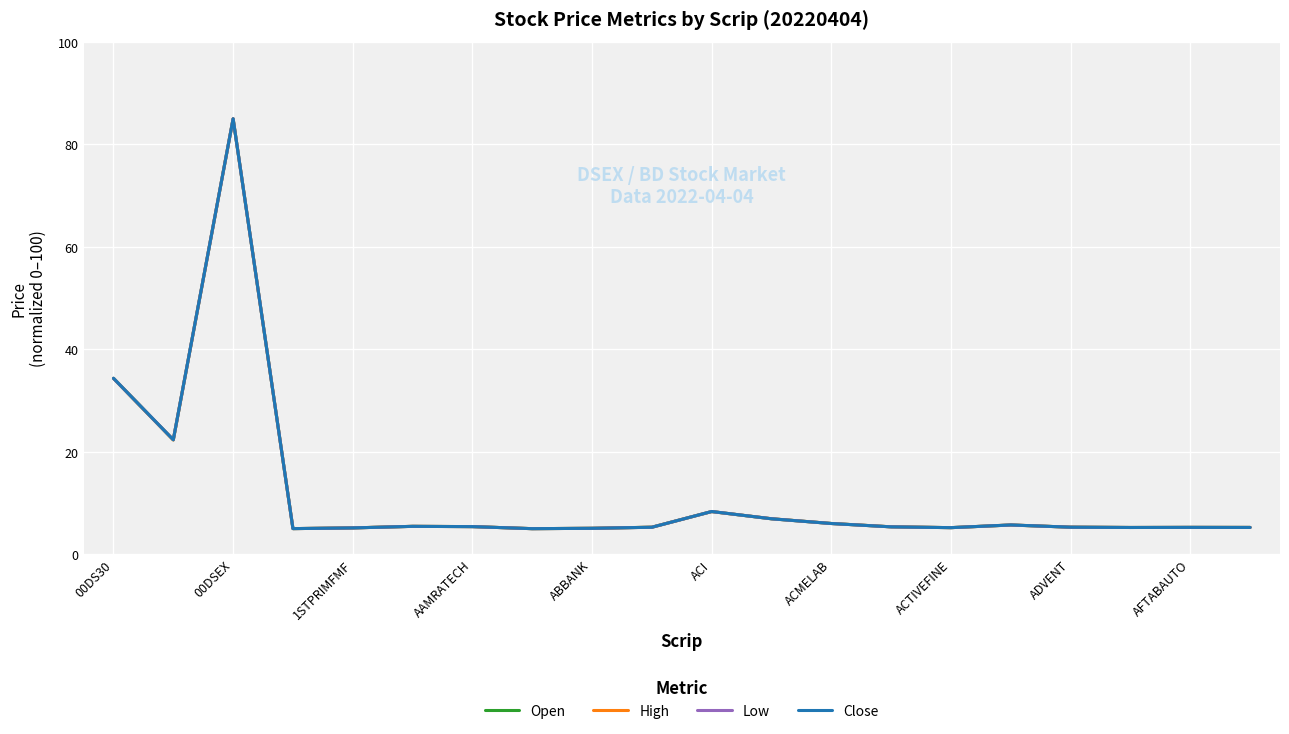

Rank the series by their average value, from highest to lowest.

Close, High, Open, Low